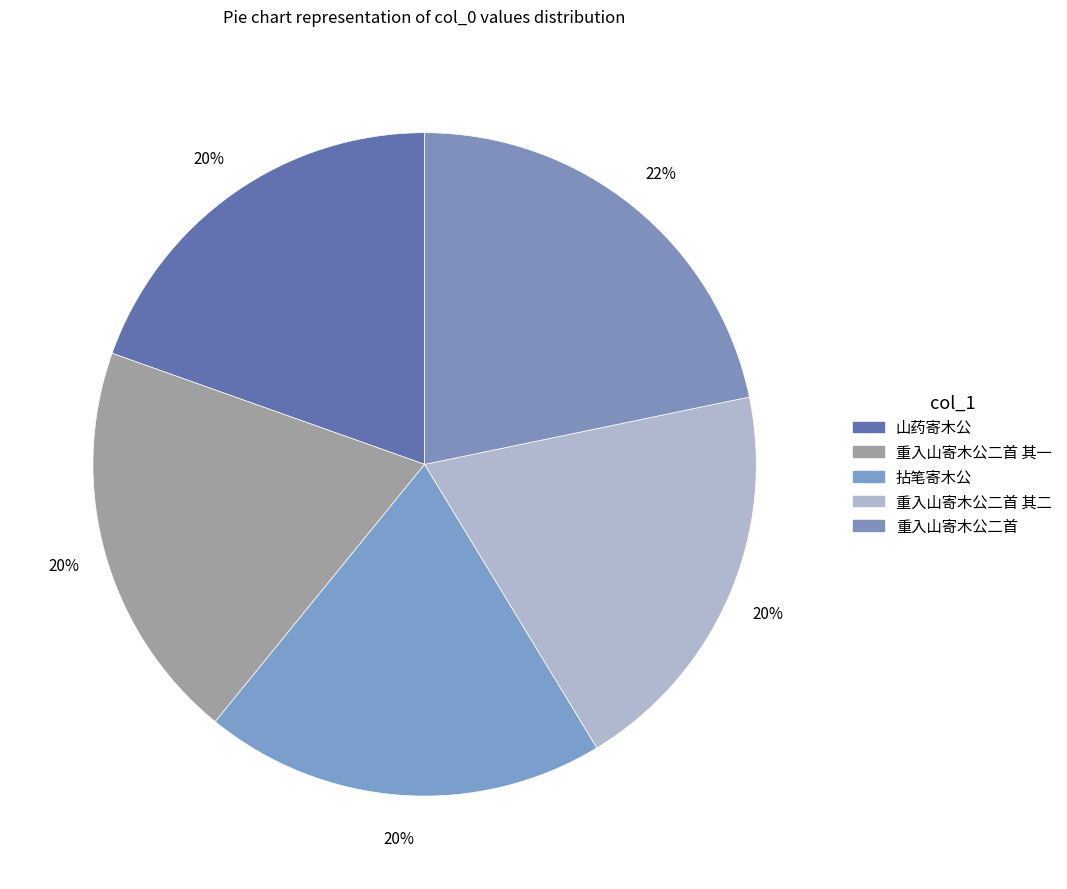

Is it true that 重入山寄木公二首 其二 is 34% of the pie?

False